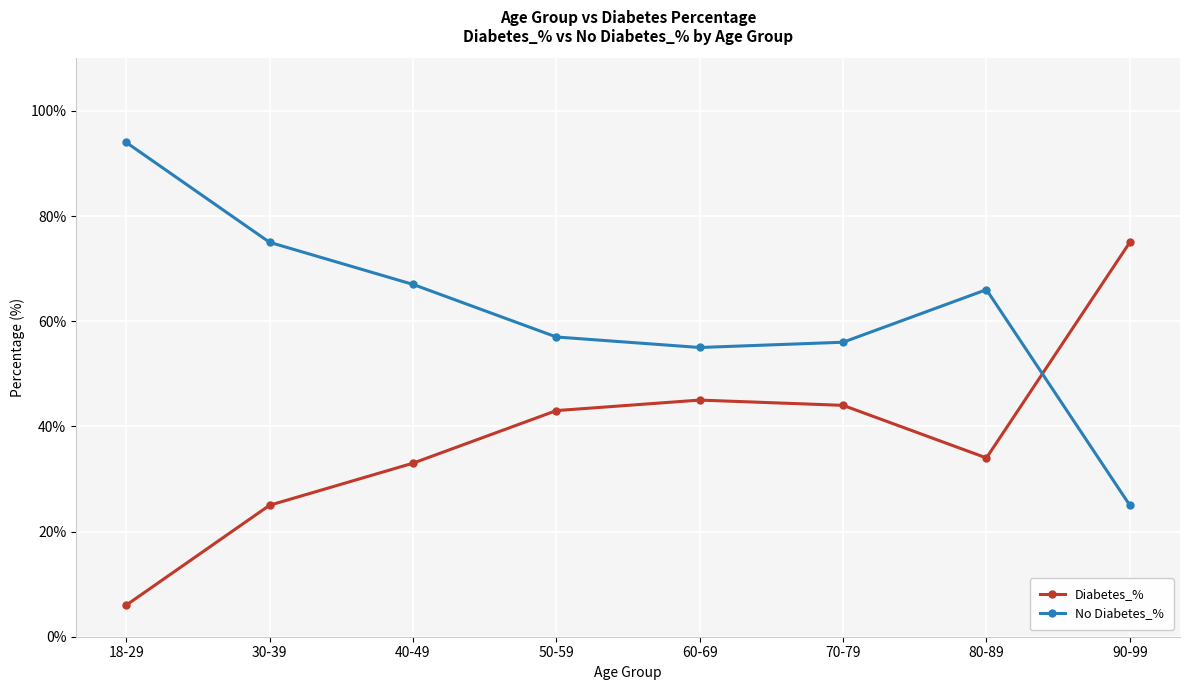

What is the label of the 1st point from the right?

90-99